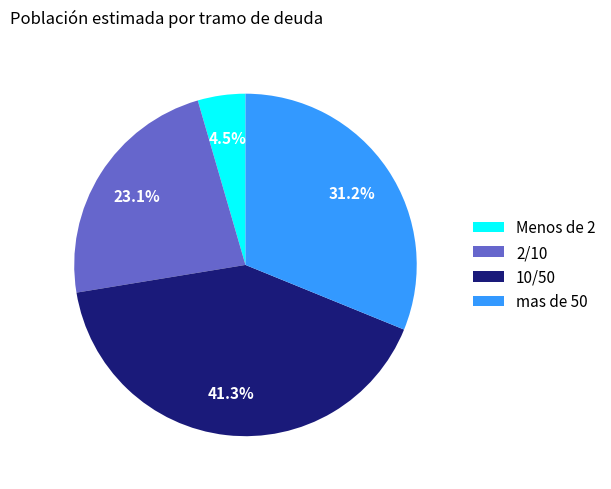

Count the number of slices in the pie.

4